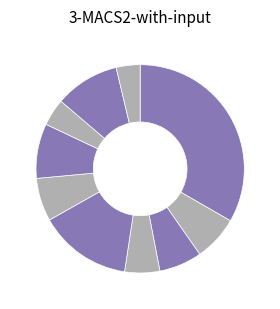

How many segments does this pie chart have?

10